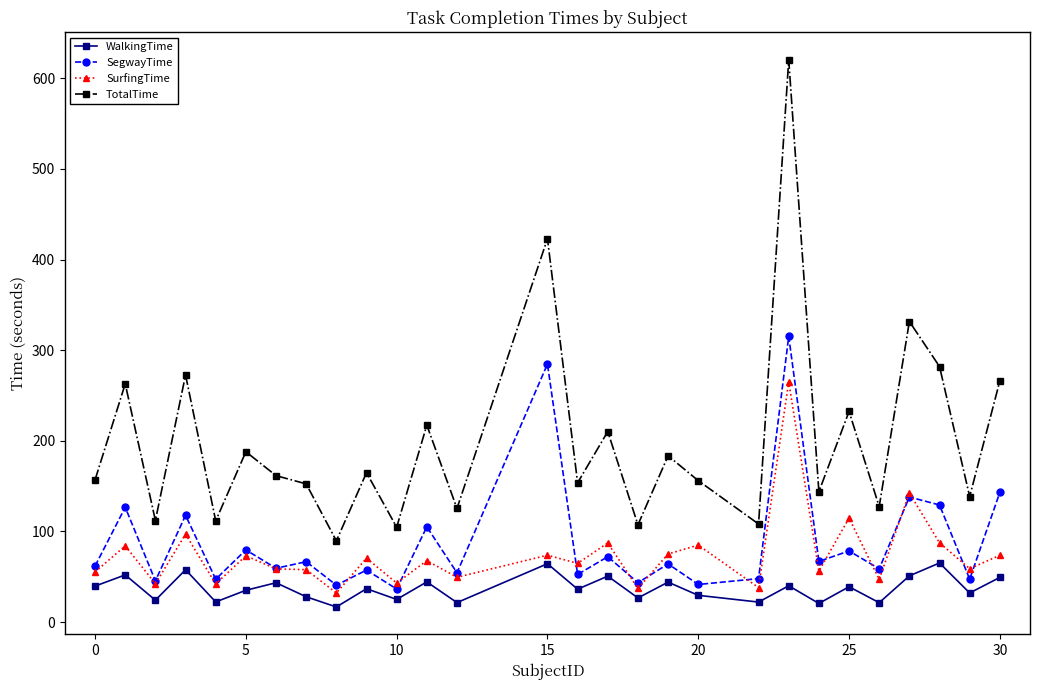

Rank the series by their maximum value, from lowest to highest.

WalkingTime, SurfingTime, SegwayTime, TotalTime